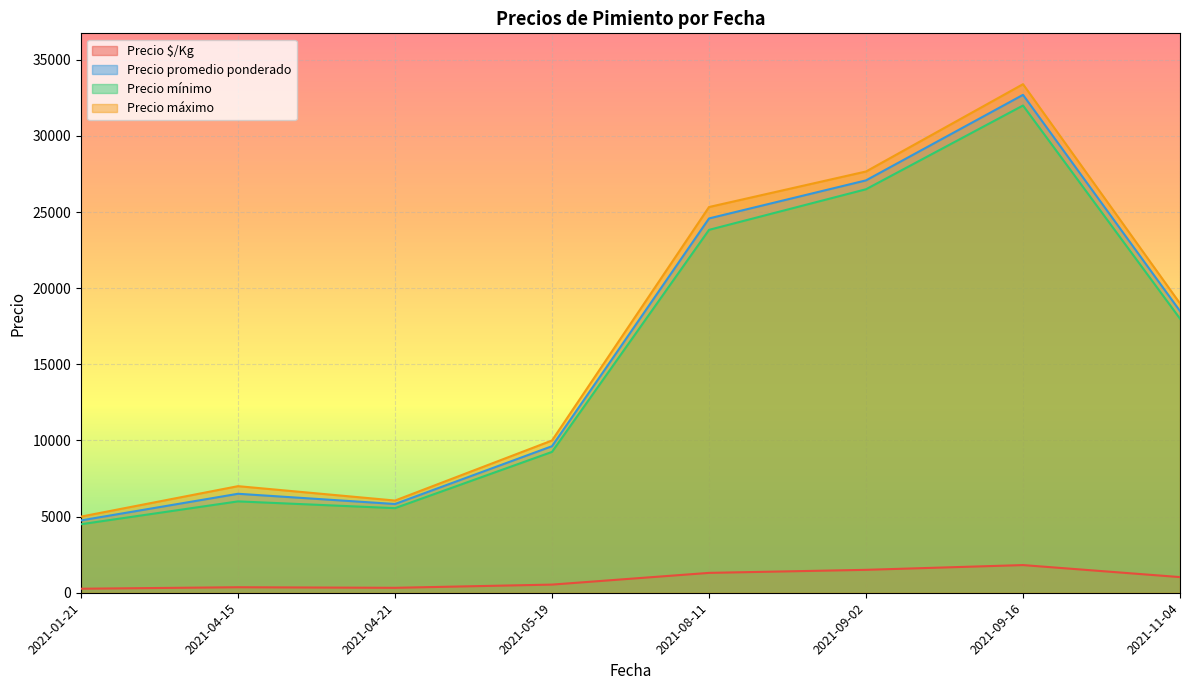

What are all the series names shown in the legend?

Precio $/Kg, Precio promedio ponderado, Precio mínimo, Precio máximo